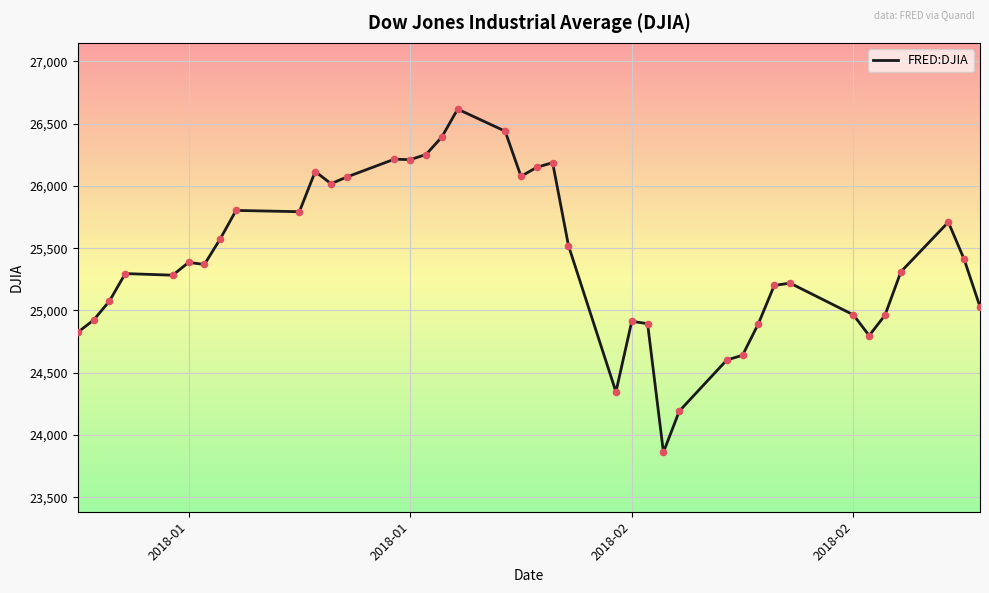

What is the smallest value displayed?

23860.5